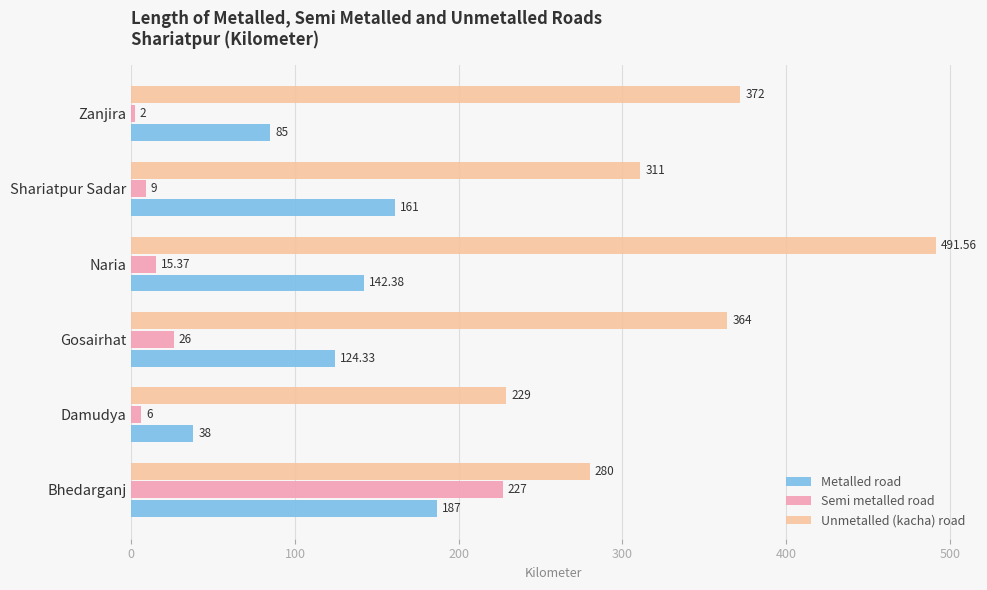

What is the smallest value displayed?

2.0